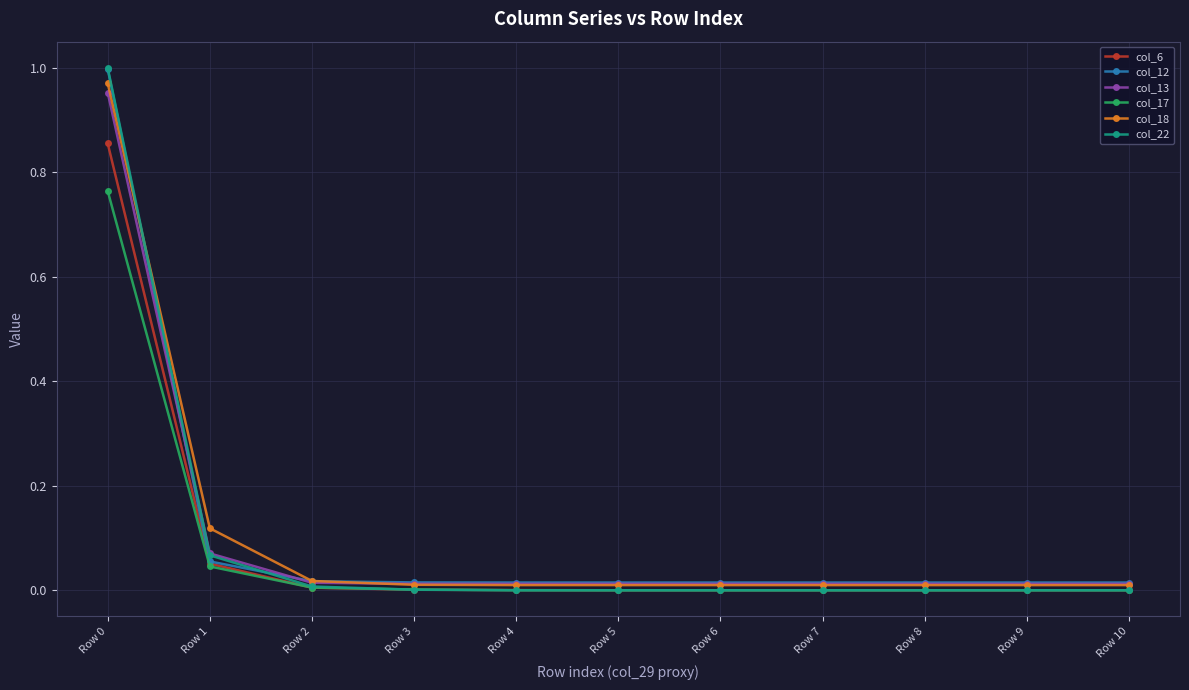

What is the total value across all series at Row 0?

5.5